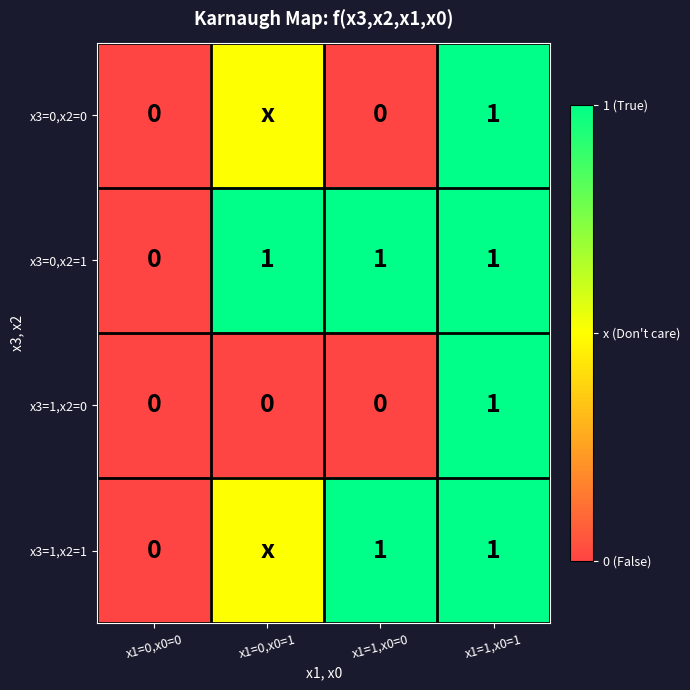

At which label is x3=0,x2=1 closest to 0?

x1=0,x0=0